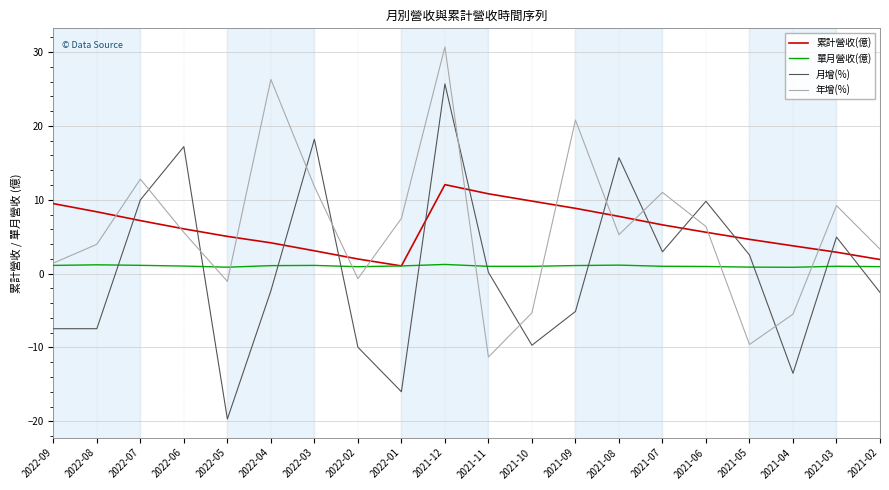

At which category does 年增(%) reach its first local valley?

2022-05